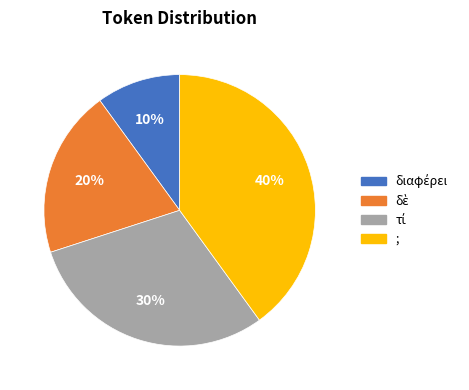

To the nearest percent, what is the average slice percentage?

25%